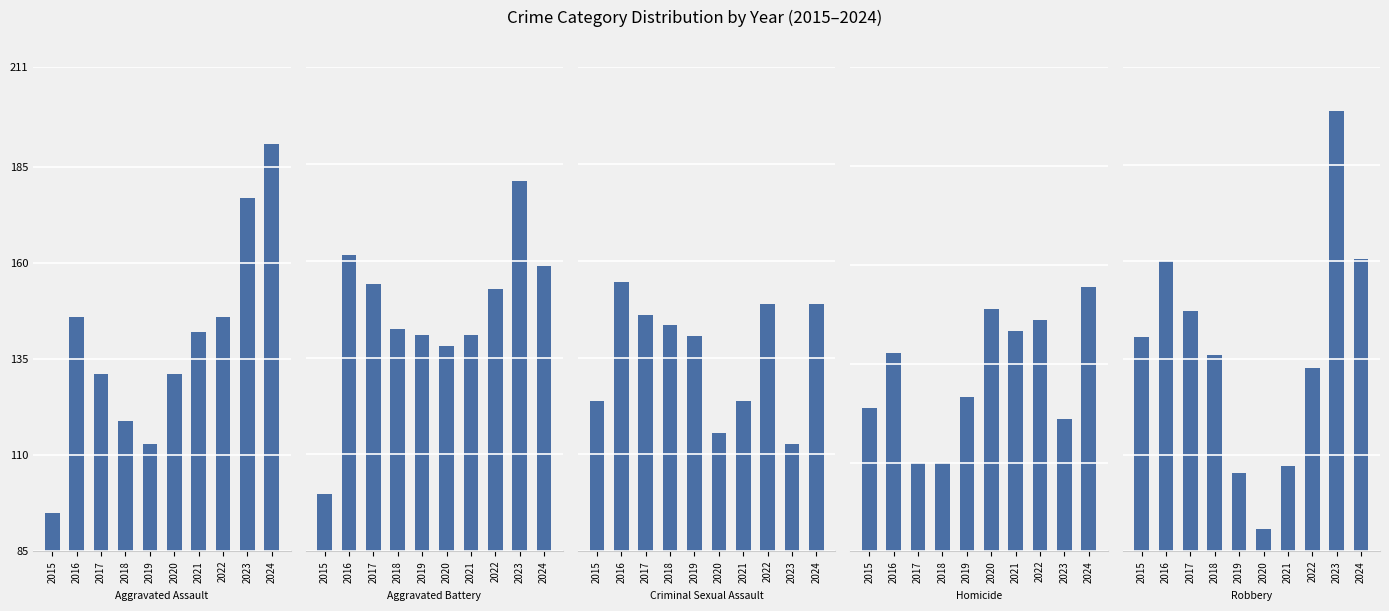

What is the spread (max minus min) of values at 2018?

196